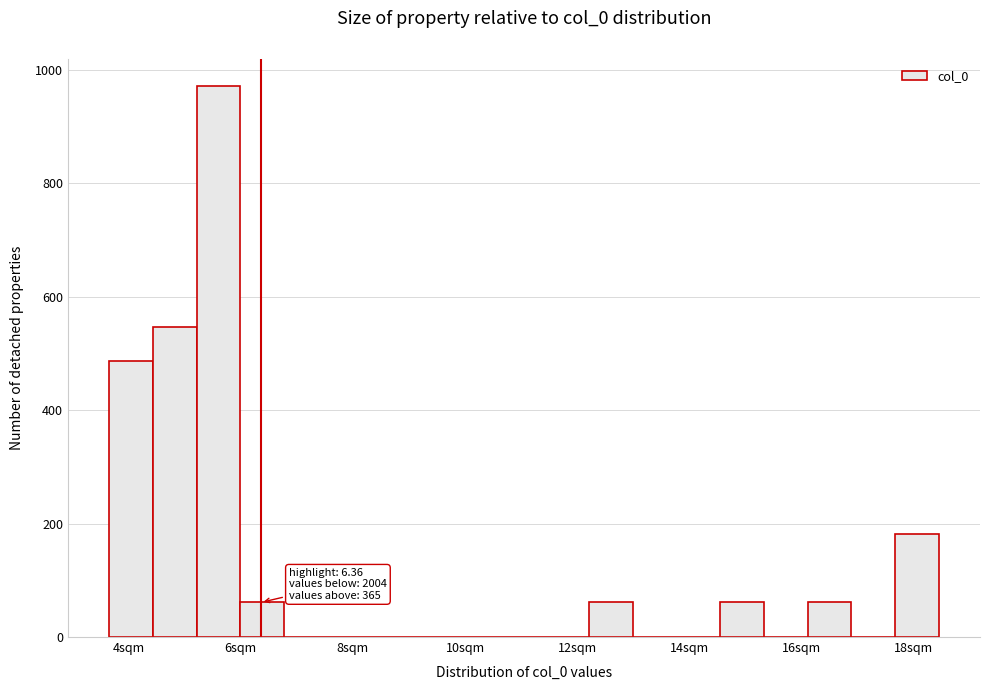

Read against the x-axis, roughly where is the centre of the tallest bar?

5.6